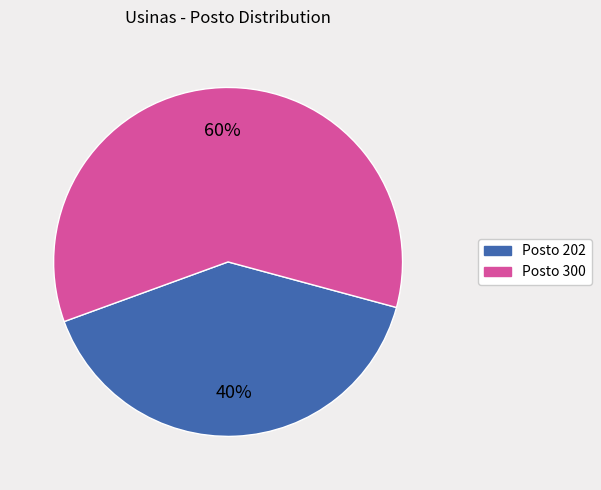

Which category has the smallest portion of the pie?

Posto 202